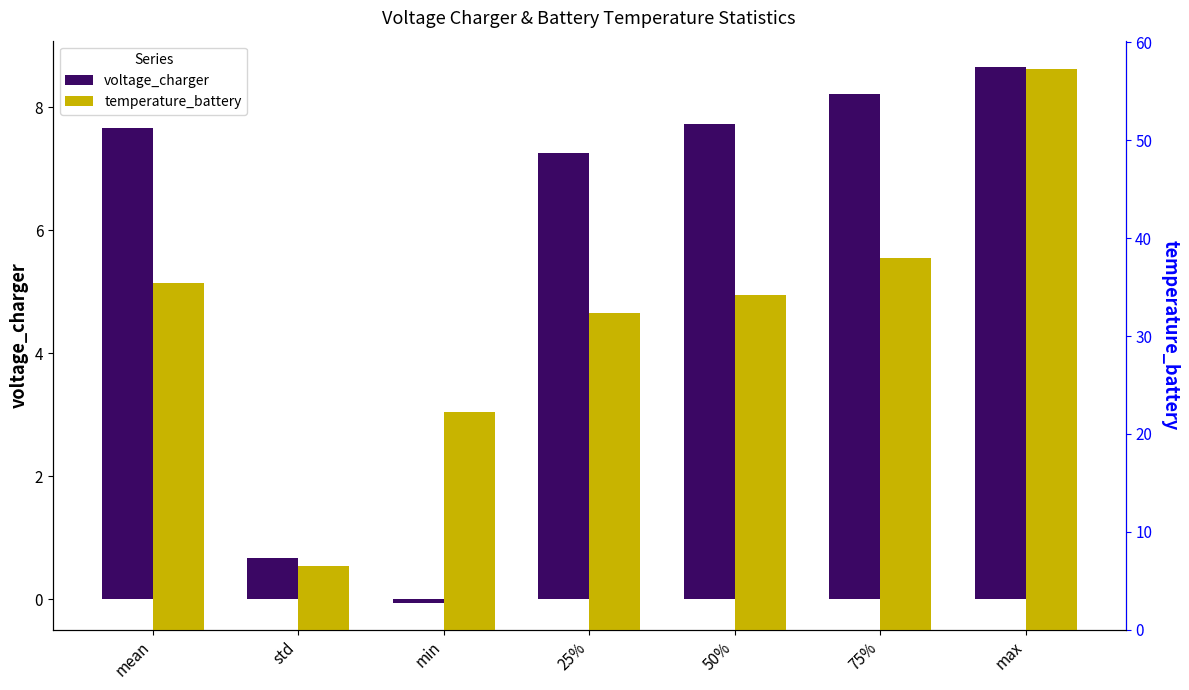

True or false: temperature_battery has a value of 31.9 at min.

False